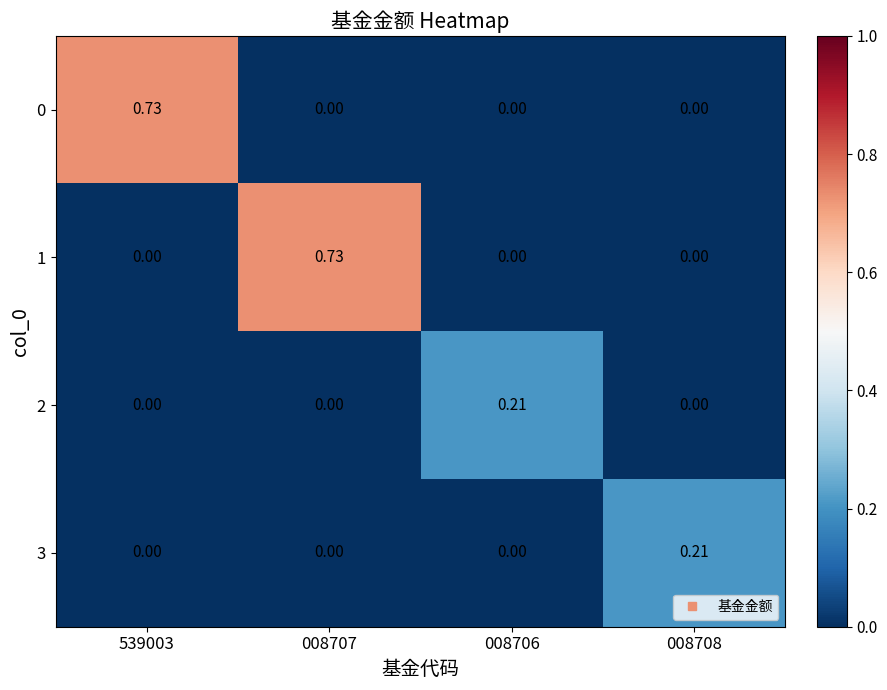

What is the spread (max minus min) of values at 008708?

0.2